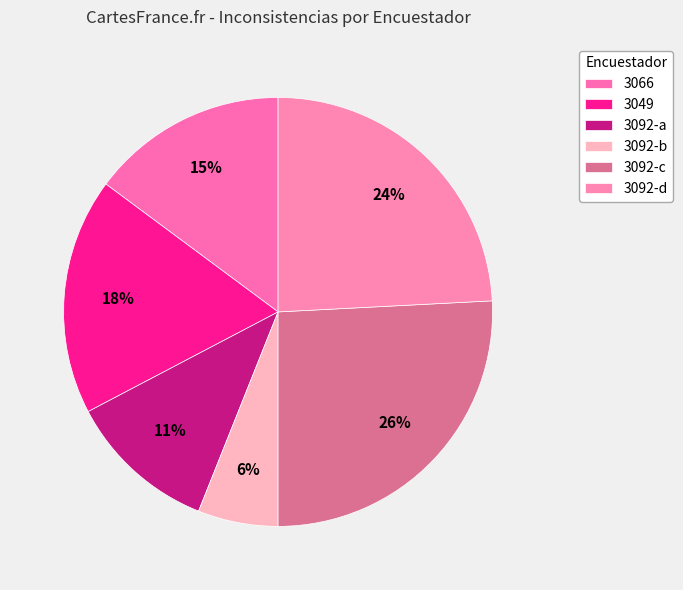

Rank the categories by value from highest to lowest.

3092-c, 3092-d, 3049, 3066, 3092-a, 3092-b